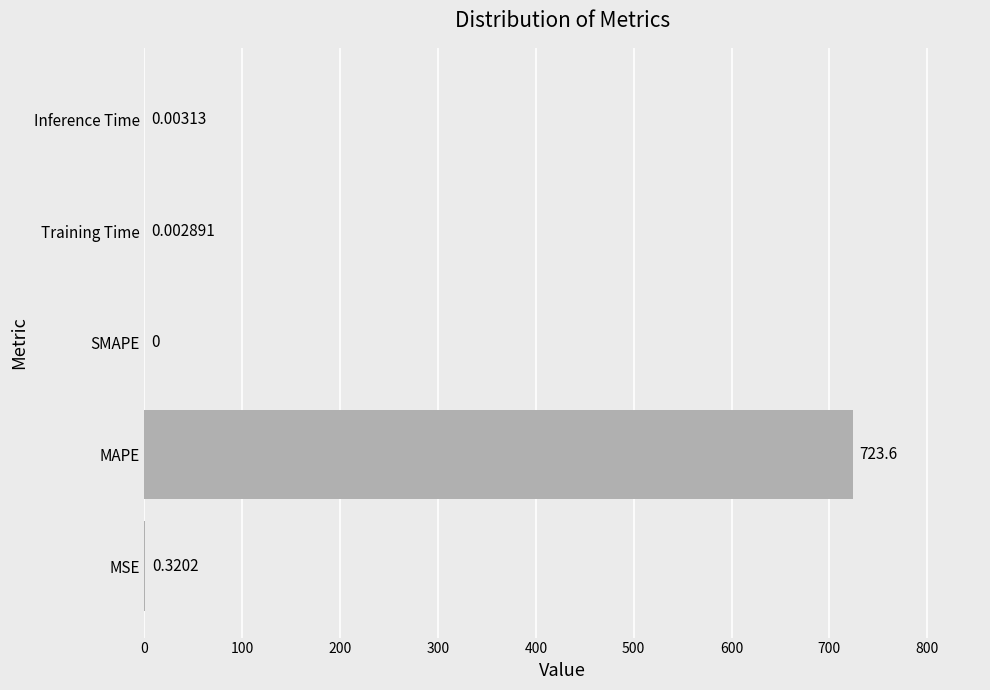

Are the bars grouped side by side (vs. stacked)?

No